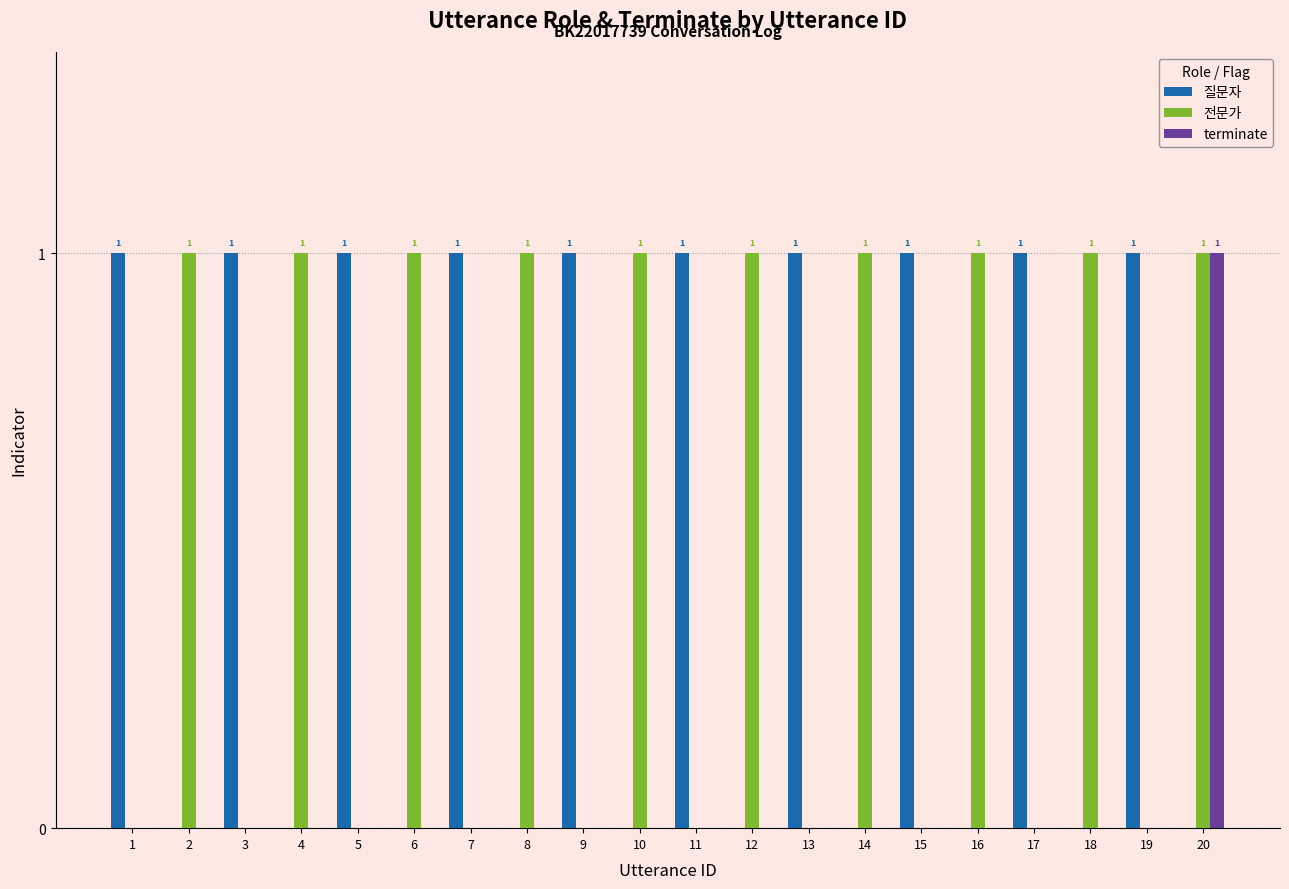

Which category has the highest value in the terminate series?

20